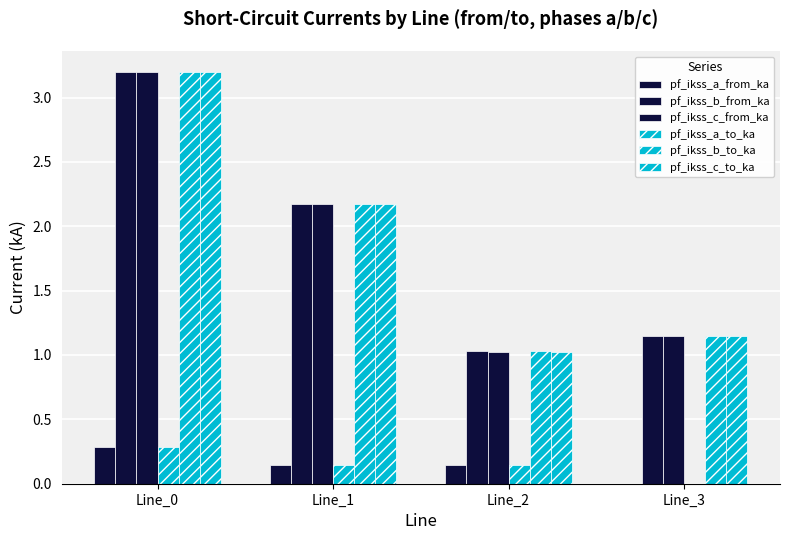

Which label corresponds to the smallest value in the chart?

Line_3